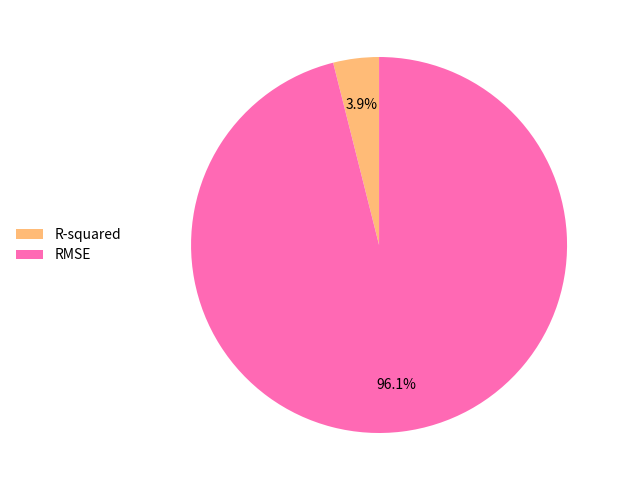

What percentage do RMSE and R-squared together represent?

100.0%